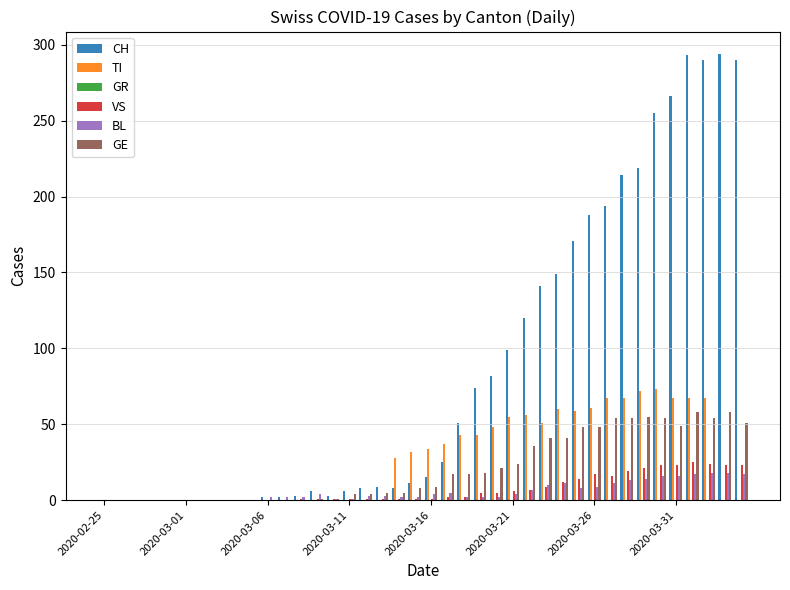

Which series has the largest total across all categories?

CH